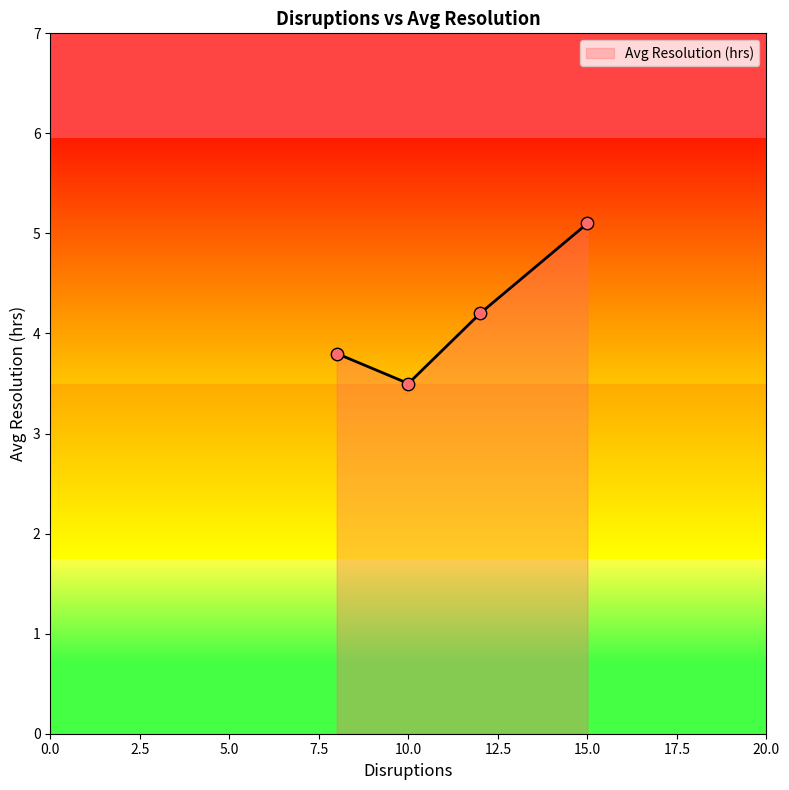

What is the highest value of the Avg Resolution (hrs) series?

5.1